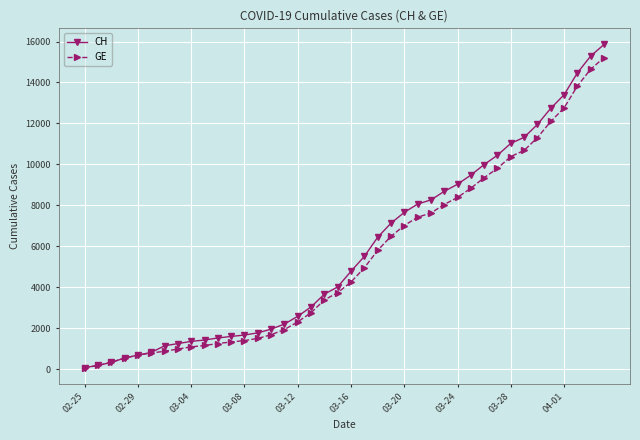

How many lines are shown in the chart?

2